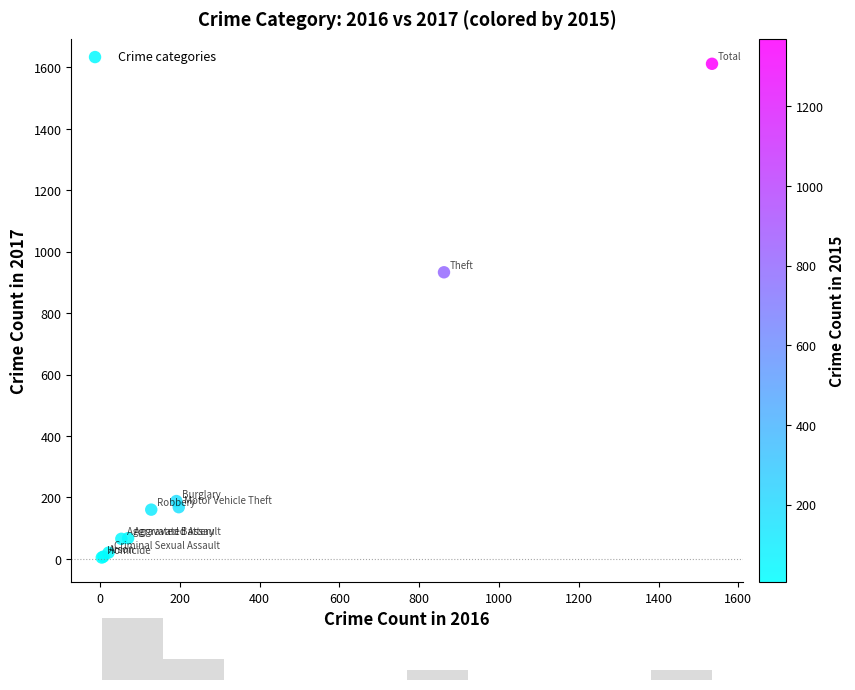

What Y value in the scatter plot is closest to 808?

933